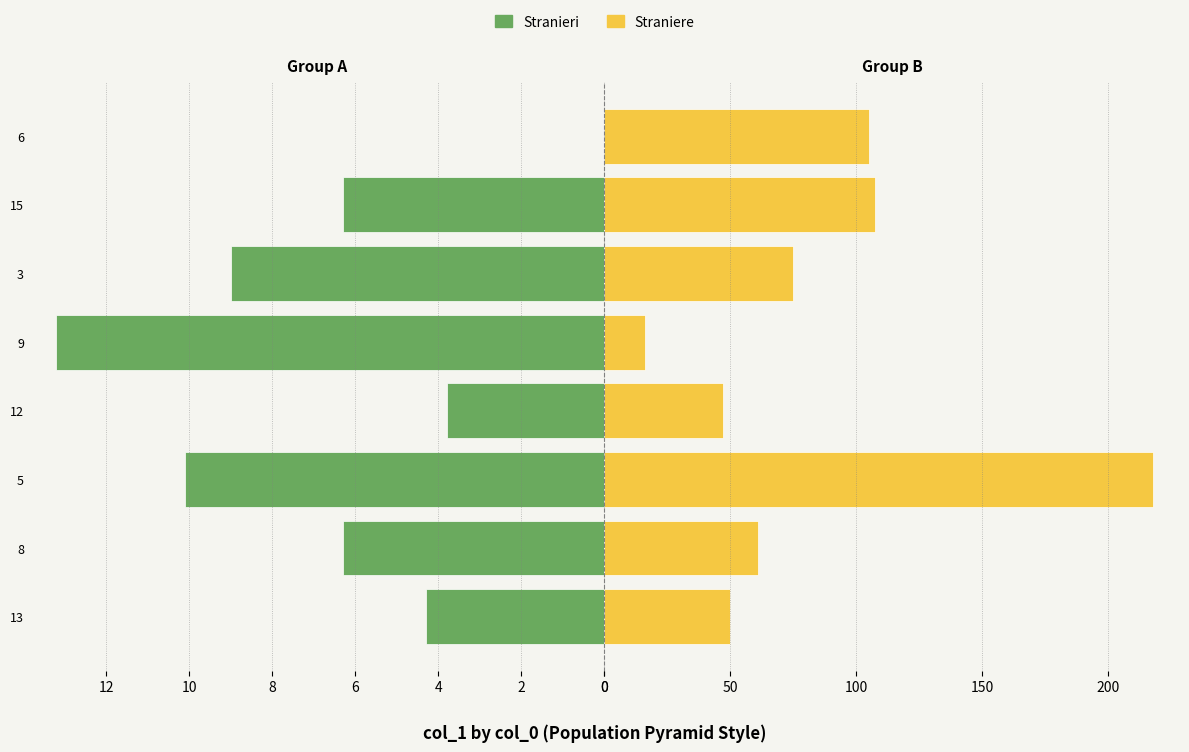

Reading left to right, extract all data points from this chart.

4.3	6.3	10.1	3.8	13.2	9.0	6.3	49.7	61.0	217.5	47.2	16.1	74.9	107.3	105.0